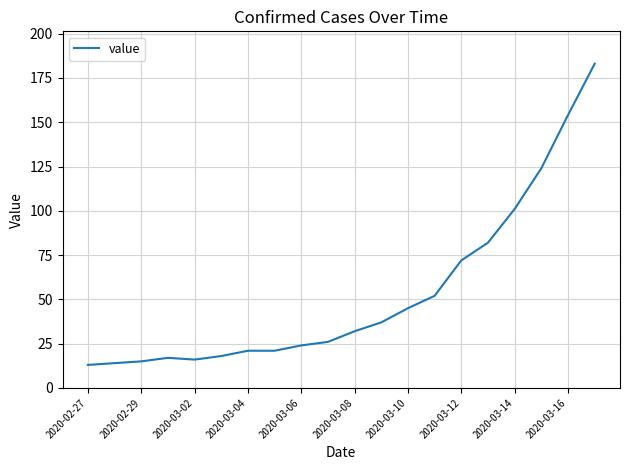

What is the minimum value shown in the chart?

13